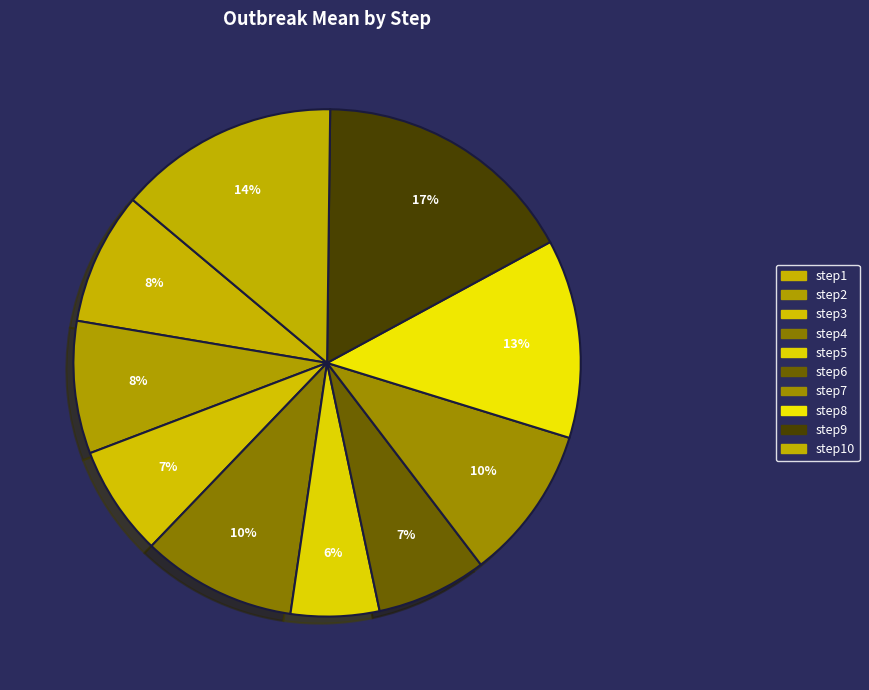

Is there any slice that represents more than half of the pie?

No